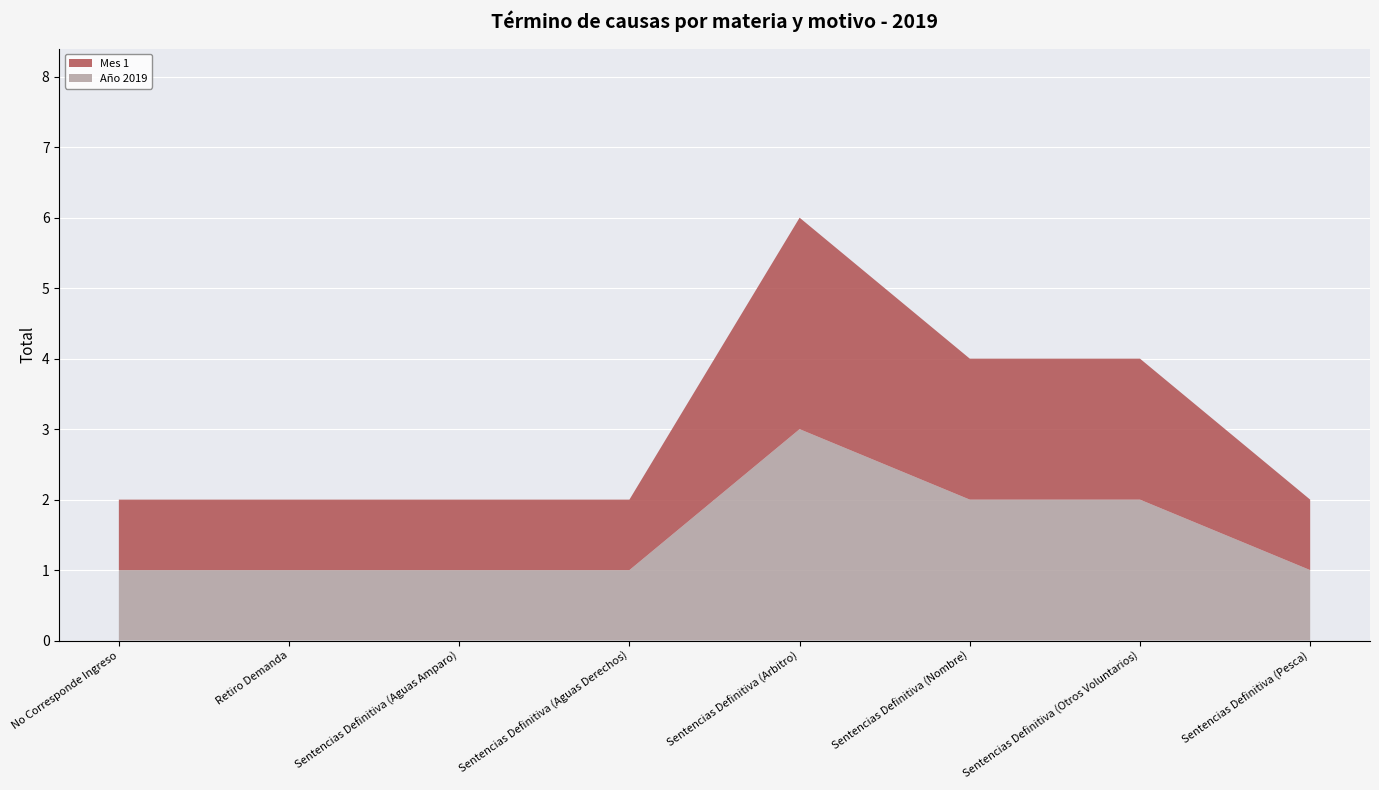

Reading right to left, what are all the values shown in this chart?

Año 2019: 1	2	2	3	1	1	1	1
Mes 1: 1	2	2	3	1	1	1	1